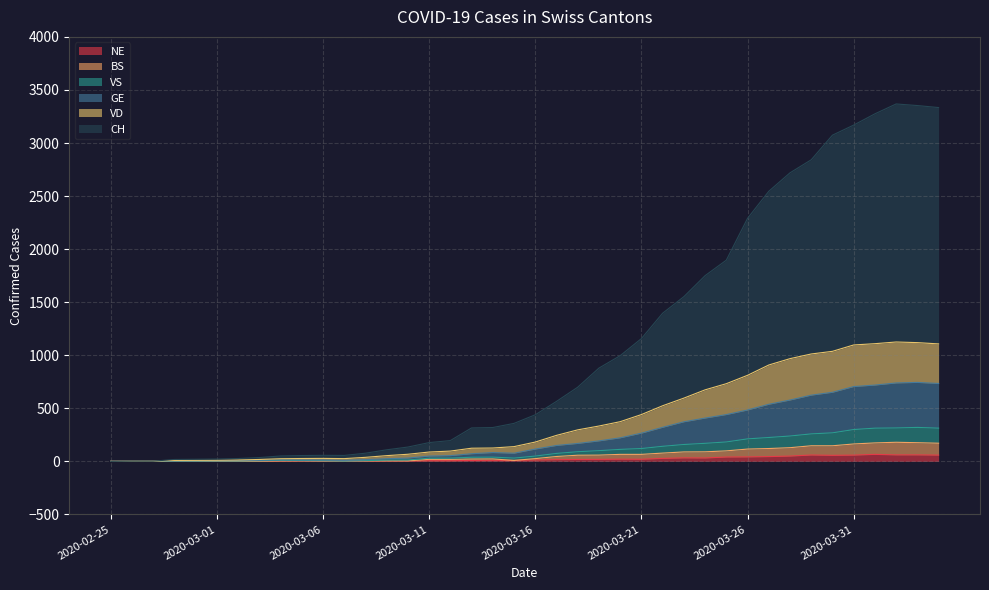

What is the sum of the NE values at 2020-03-29 and 2020-02-26?

60